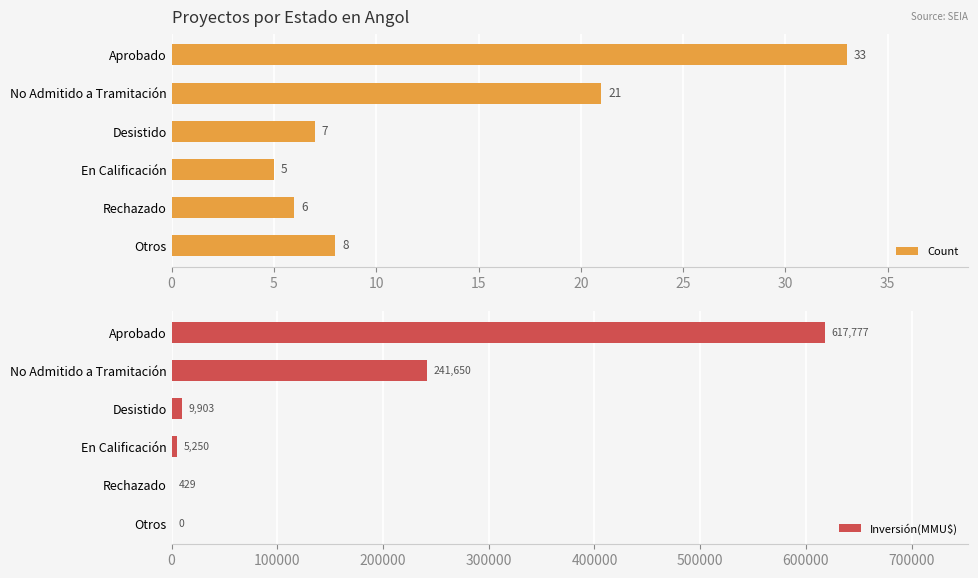

What is the highest value of the Count series?

33